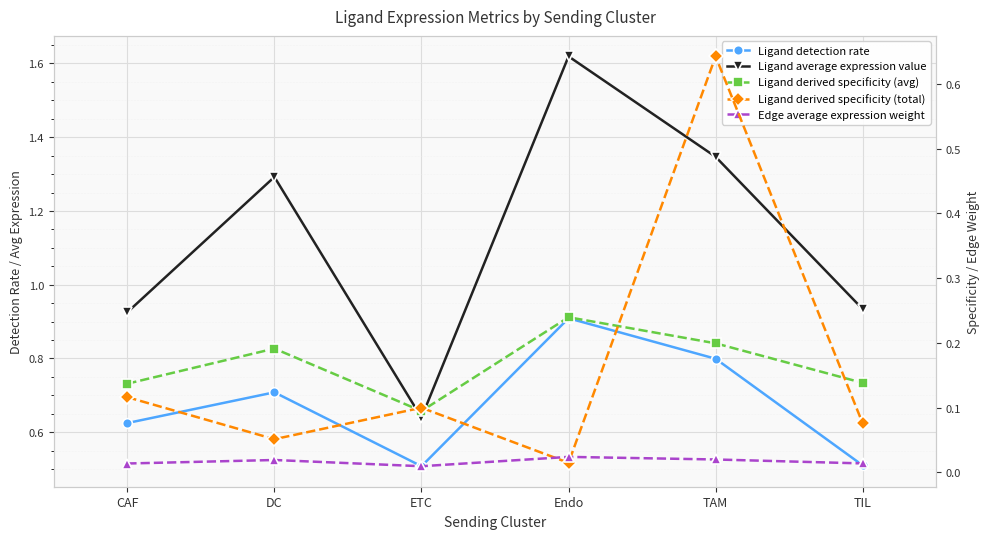

At which category is the sum across all series the highest?

TAM